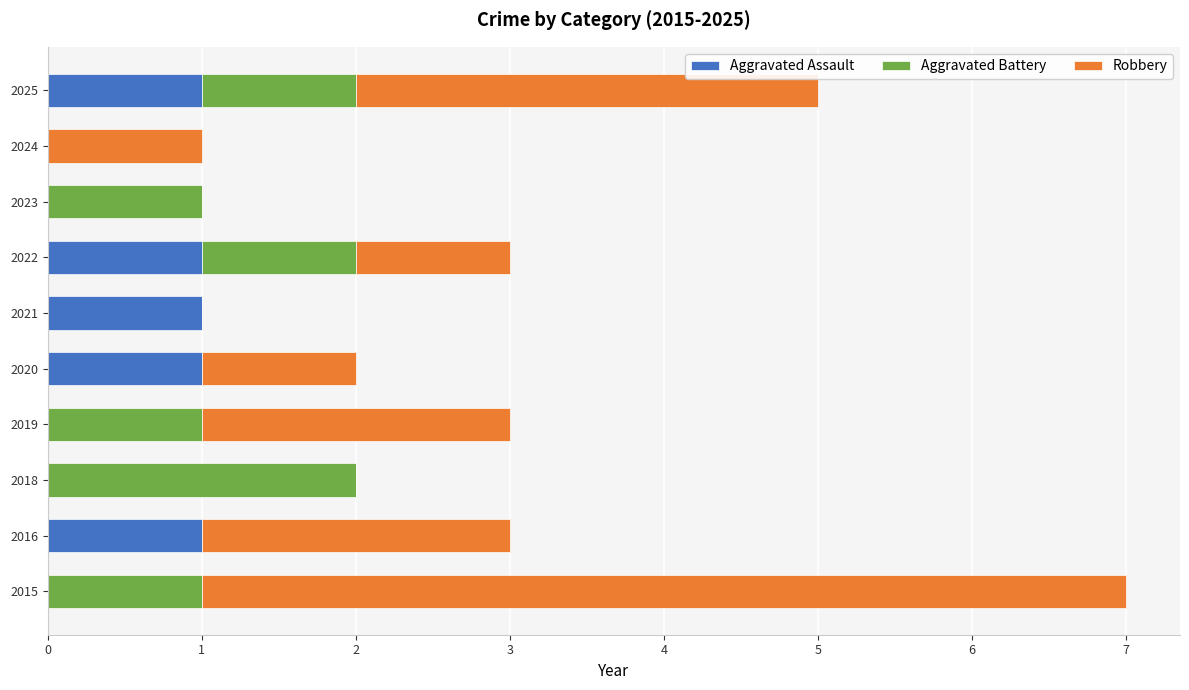

The value of Aggravated Assault at 2024 is 0. True or false?

True